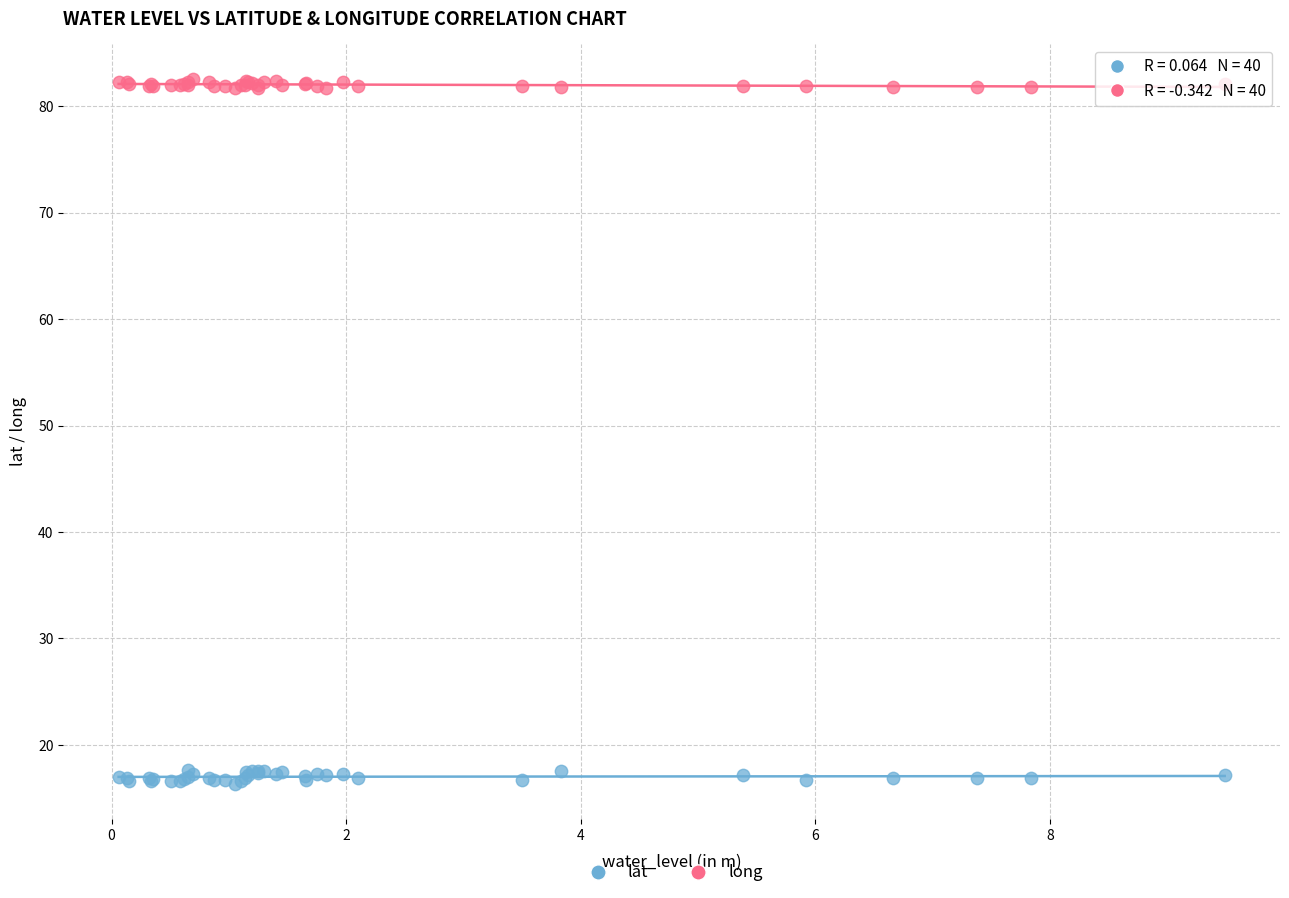

Which series contains the highest Y value?

long